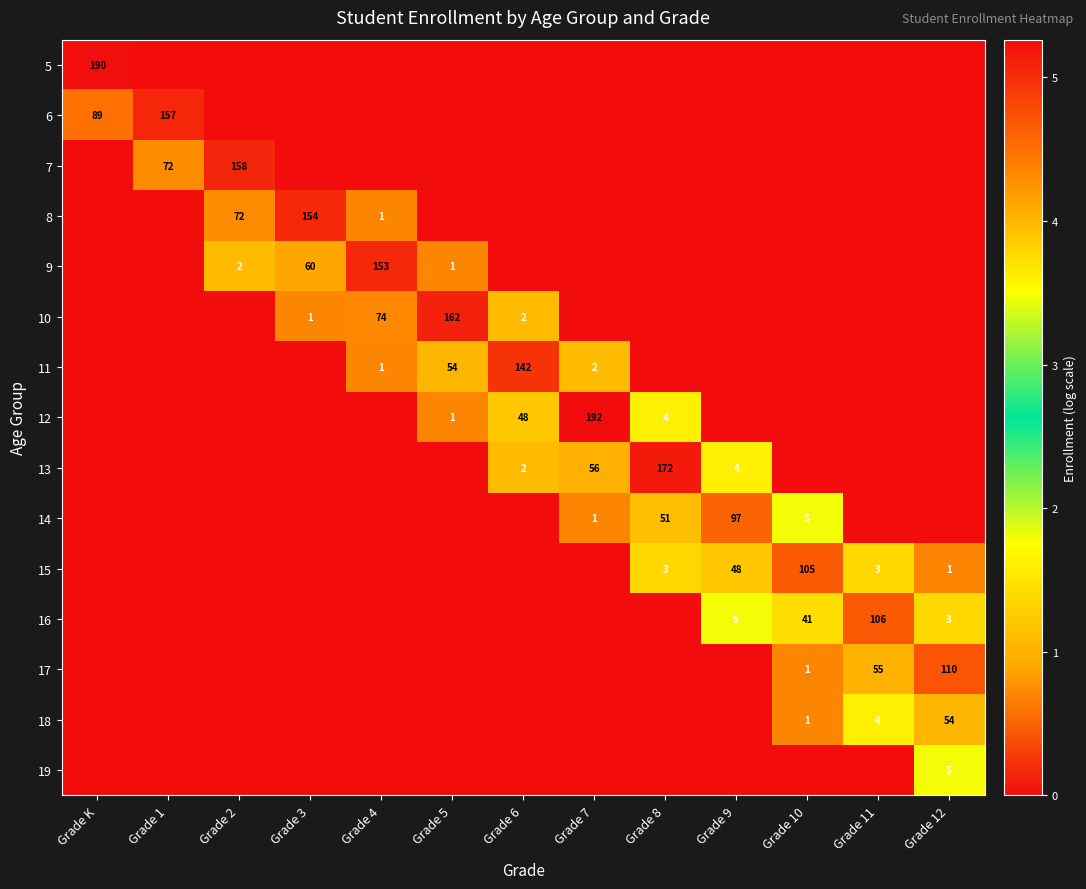

At how many categories does at least one series exceed 3?

13